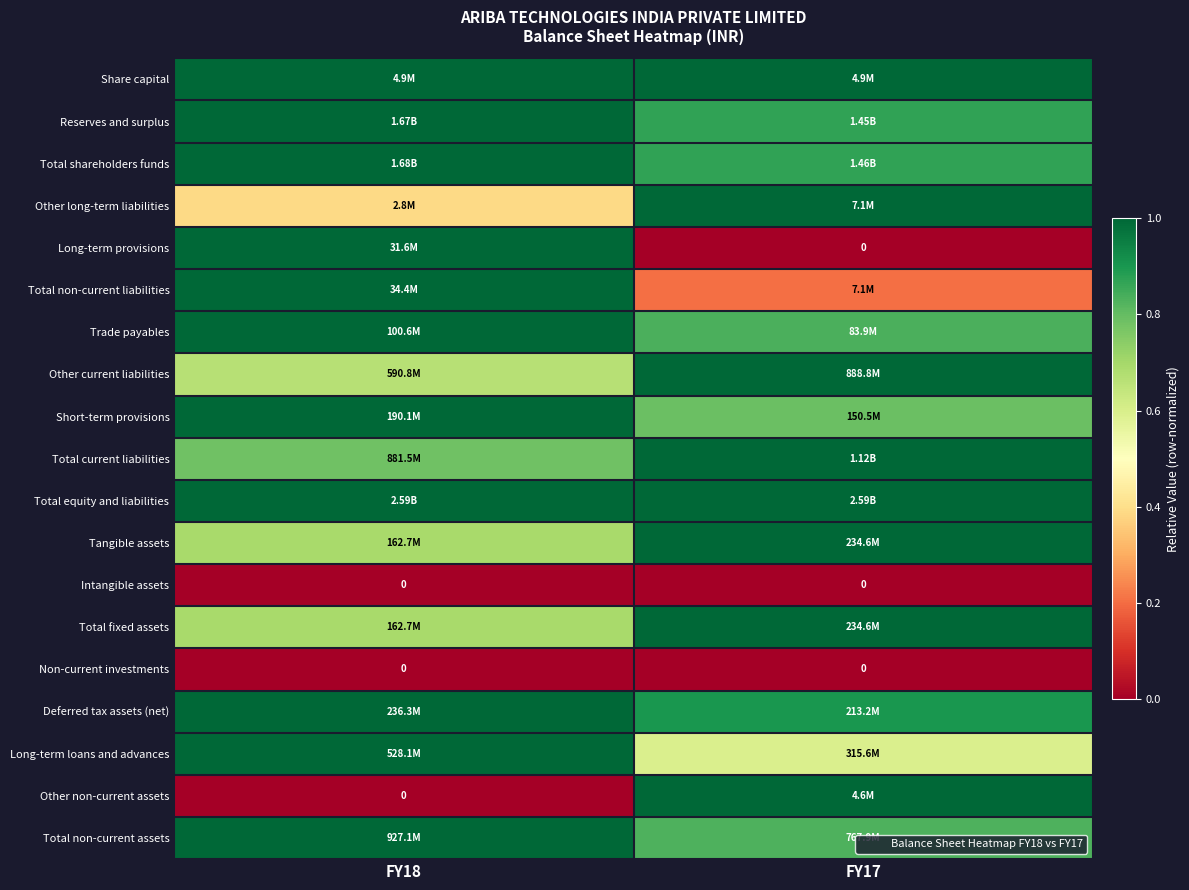

The Short-term provisions series shows 1.7 at FY18. True or false?

False